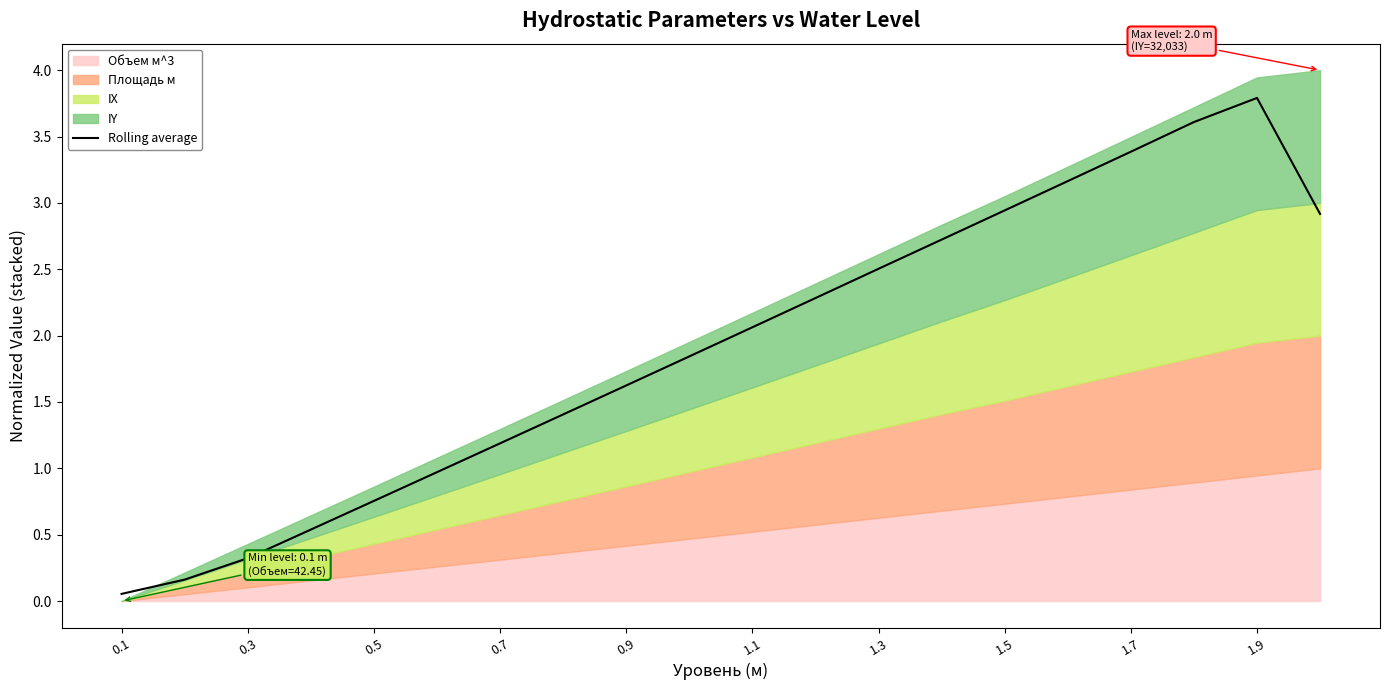

What is the average value?

1.9